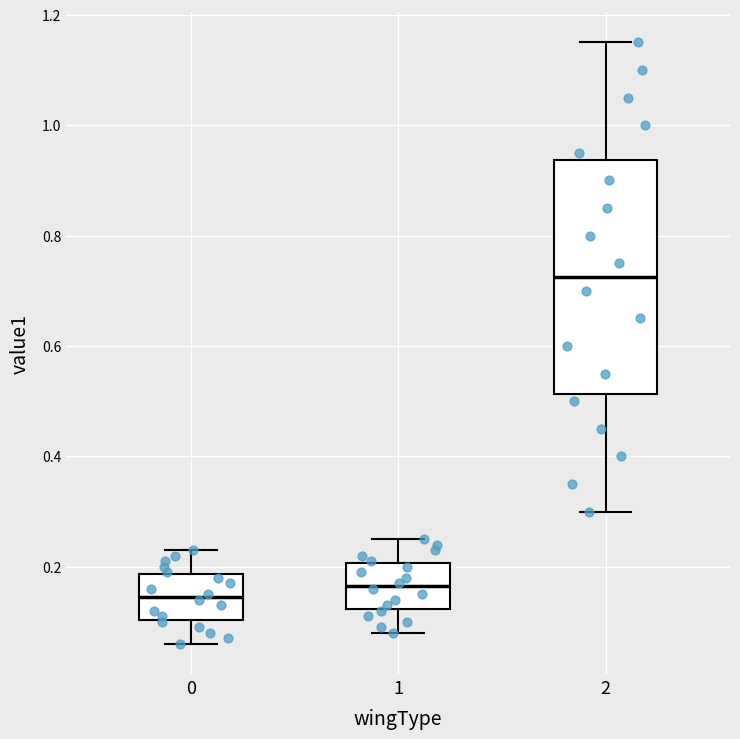

Which box is the tallest, from its lower edge to its upper edge?

2